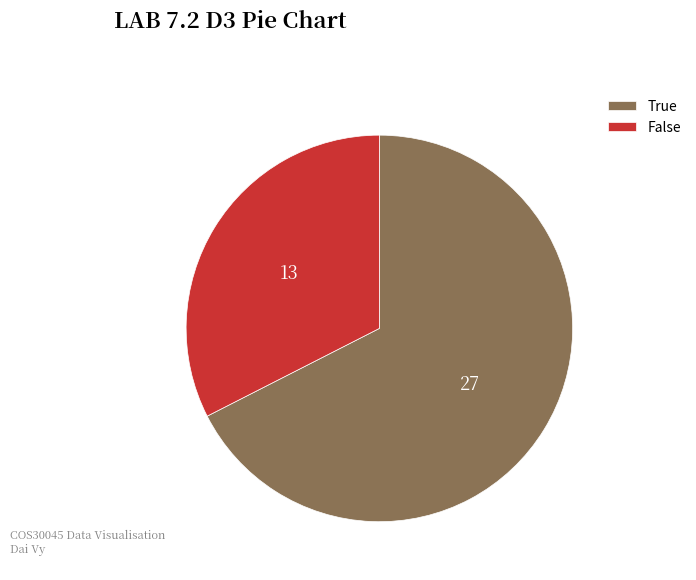

Is there any slice that represents more than half of the pie?

Yes